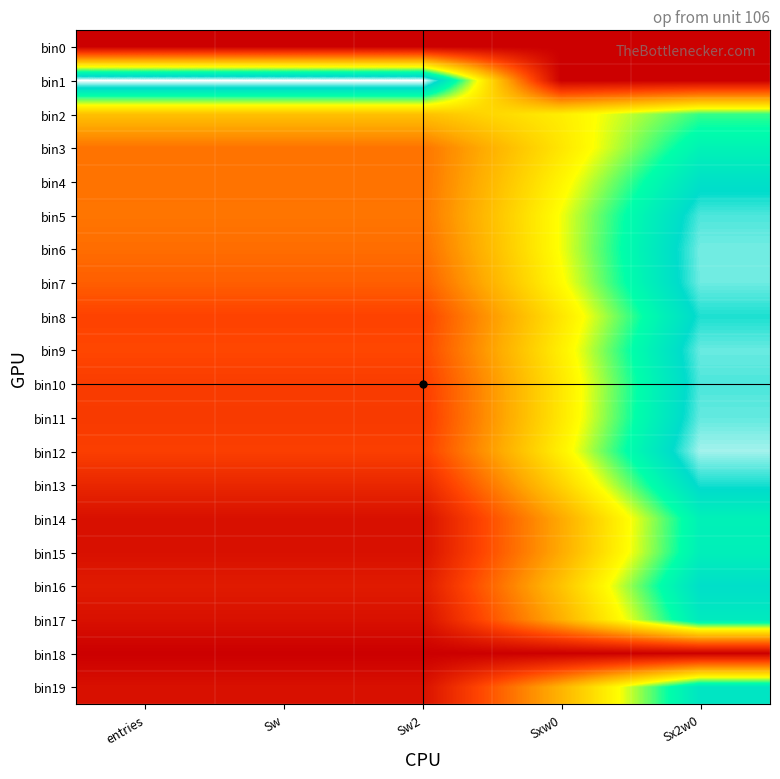

At which category is the sum across all series the highest?

Sx2w0